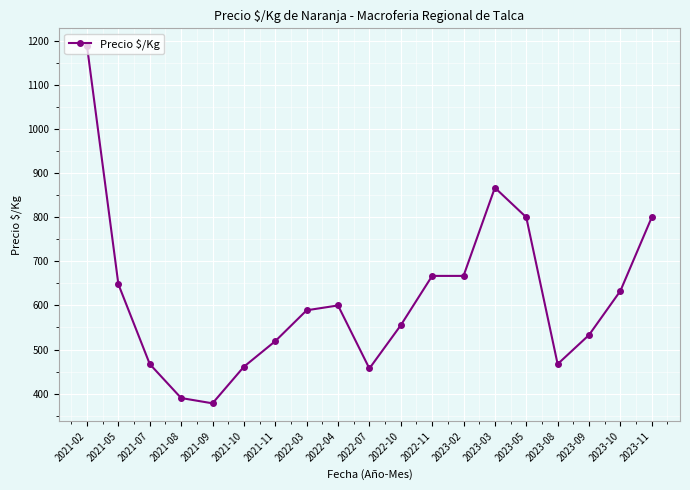

Is it true that the value at 2022-03 is 589?

True